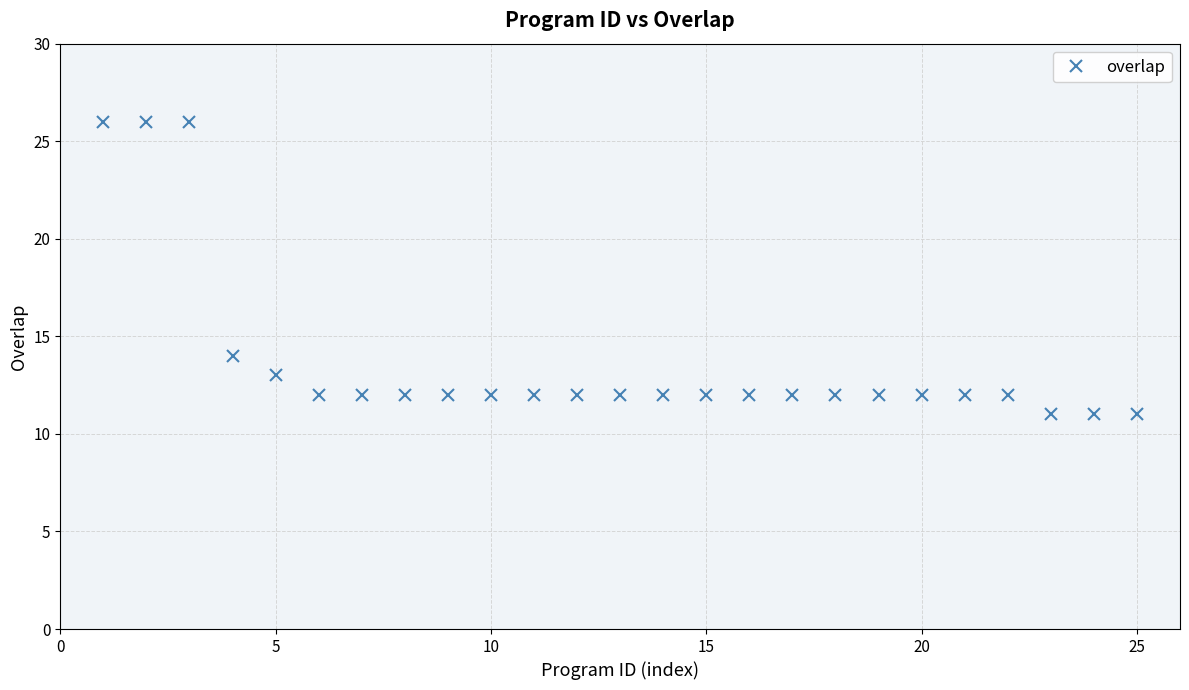

What is the average value?

14